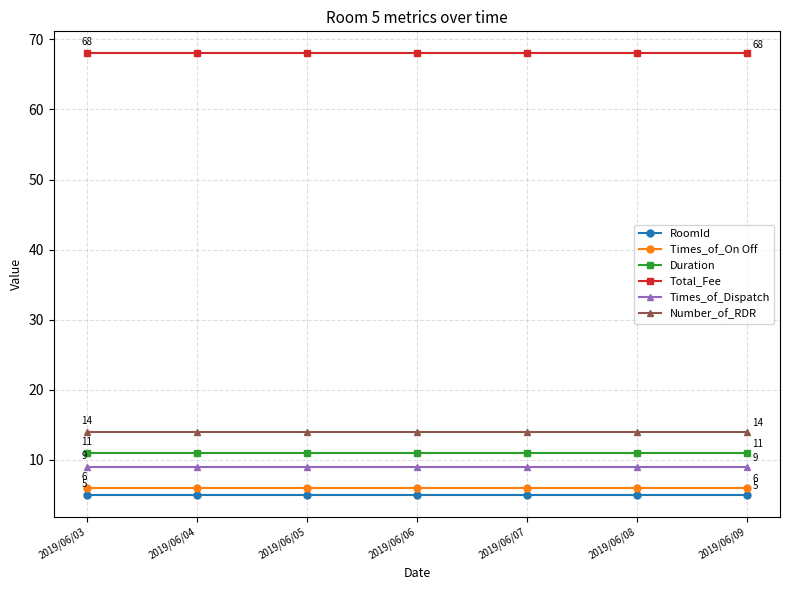

True or false: Duration and Times_of_On Off cross at least once.

False